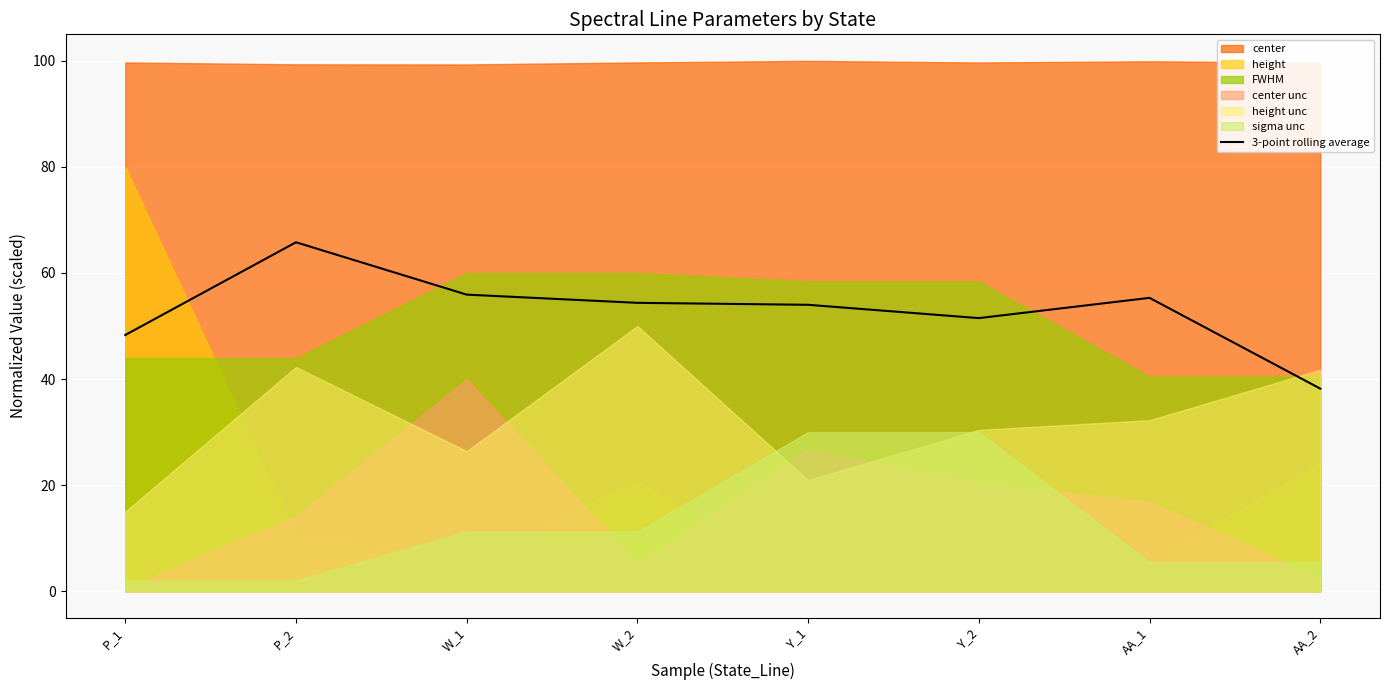

Is it true that the value at W_1 is 55.9?

True